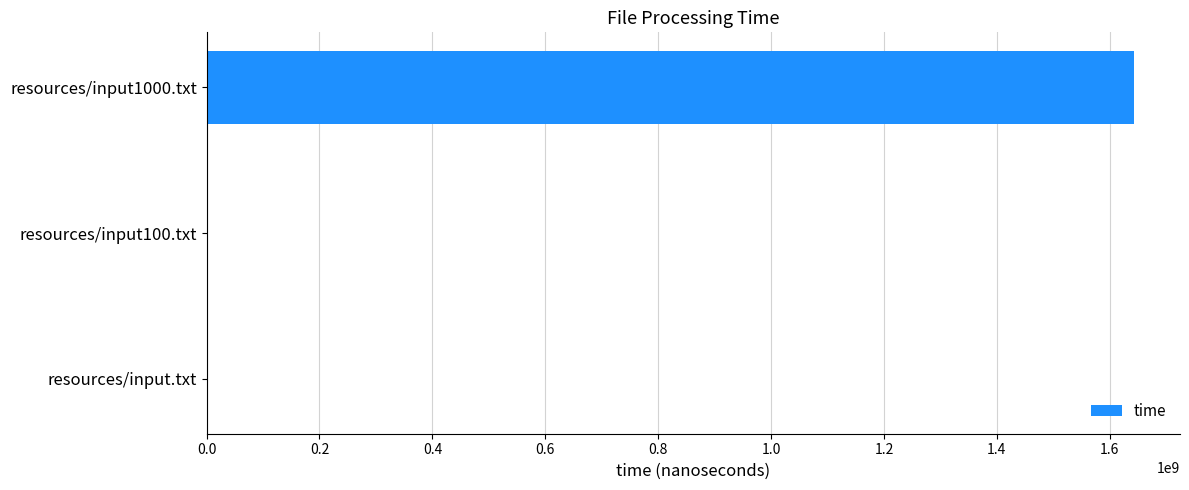

What is the sum of all values?

1646279640